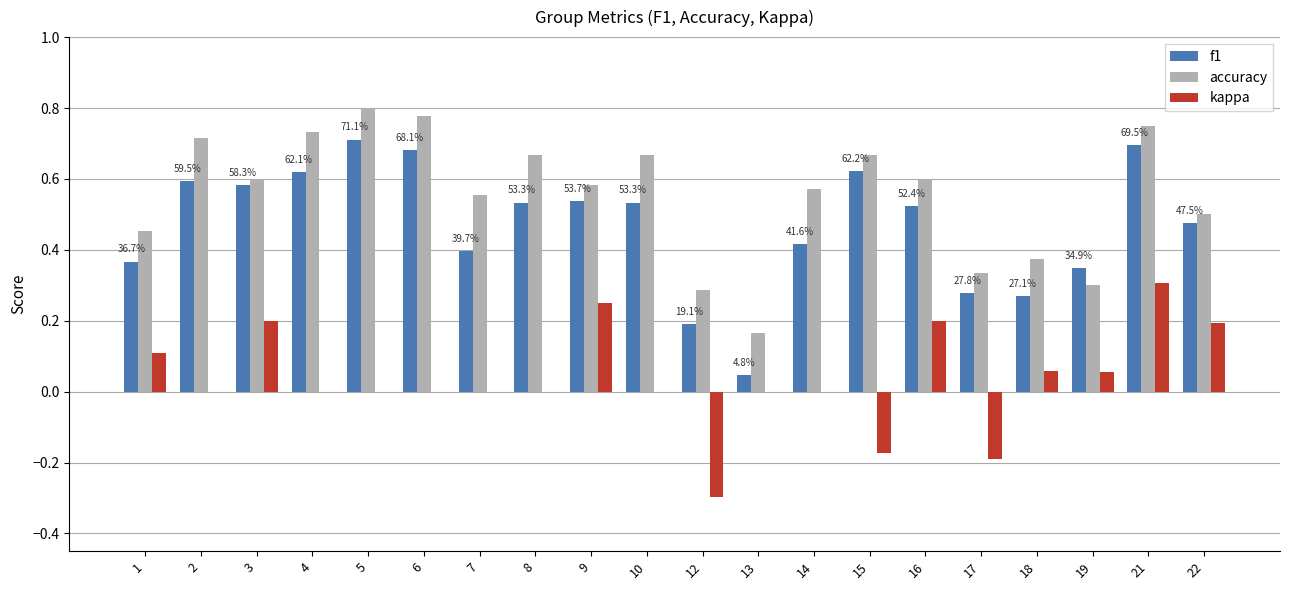

Is it true that f1 equals 0.8 at 4?

False